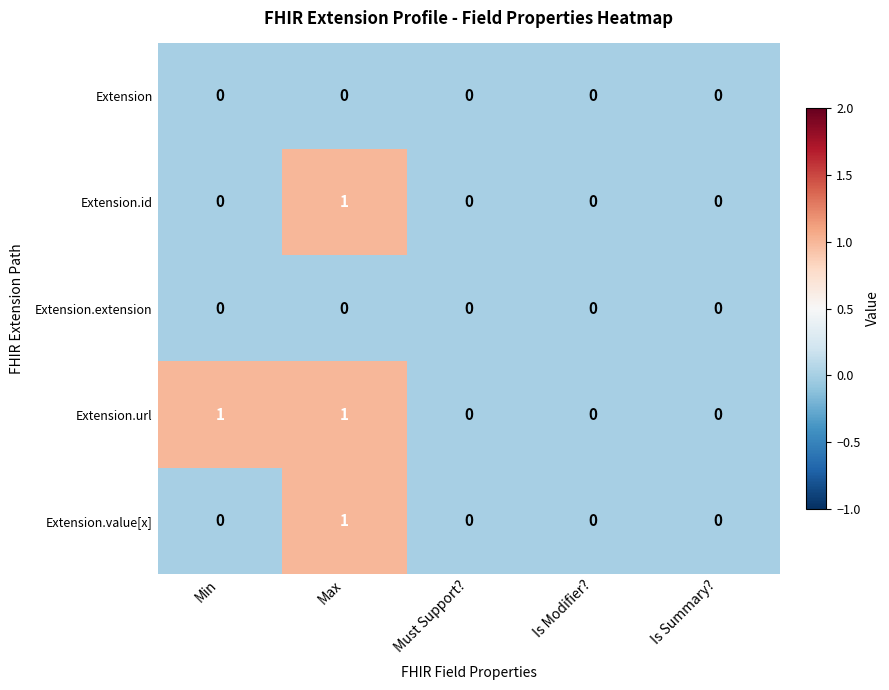

Reading left to right, extract all data points from this chart.

Extension: 0	0	0	0	0
Extension.id: 0	1	0	0	0
Extension.extension: 0	0	0	0	0
Extension.url: 1	1	0	0	0
Extension.value[x]: 0	1	0	0	0